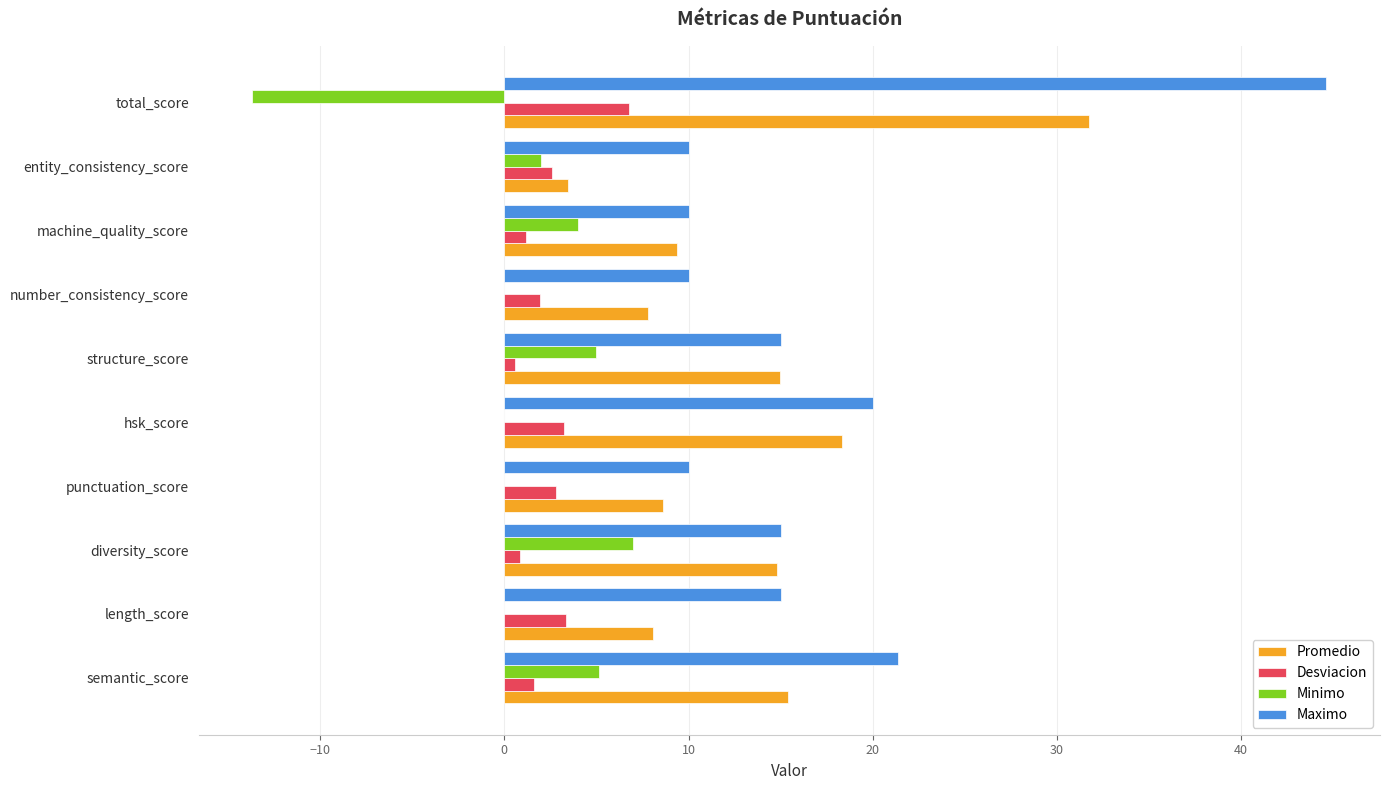

The Maximo series shows 15.0 at structure_score. True or false?

True